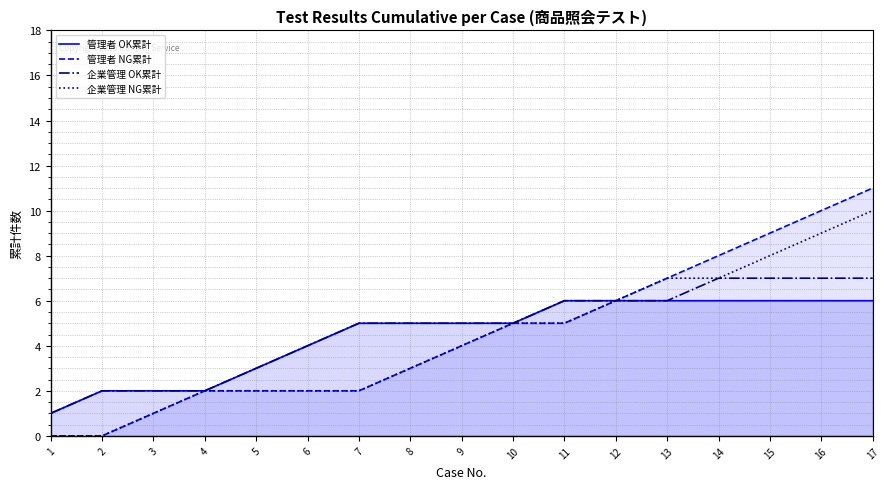

What is the average value of the 管理者 NG累計 series?

5